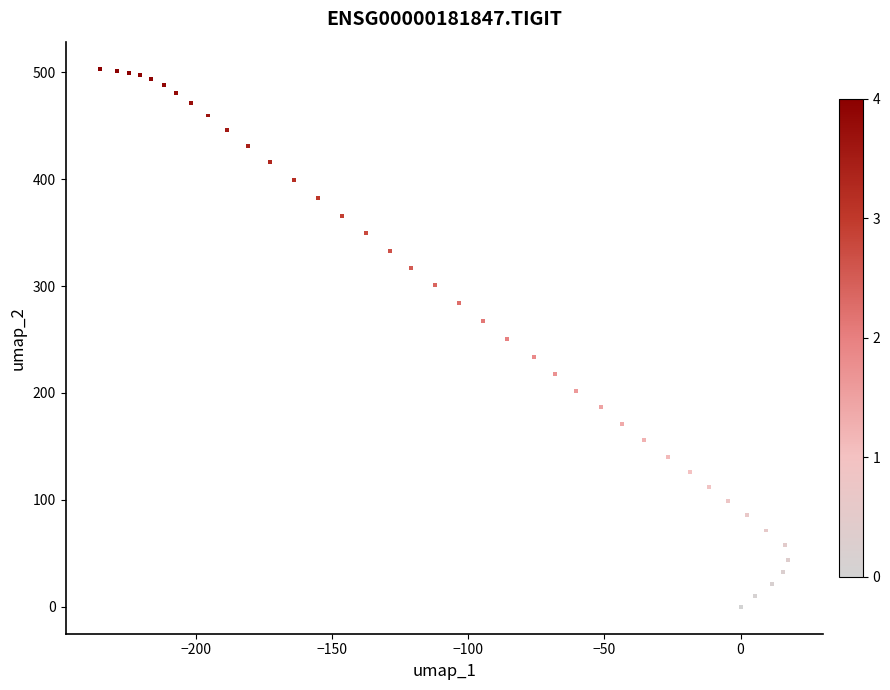

What is the range of Y values (max minus min)?

503.4